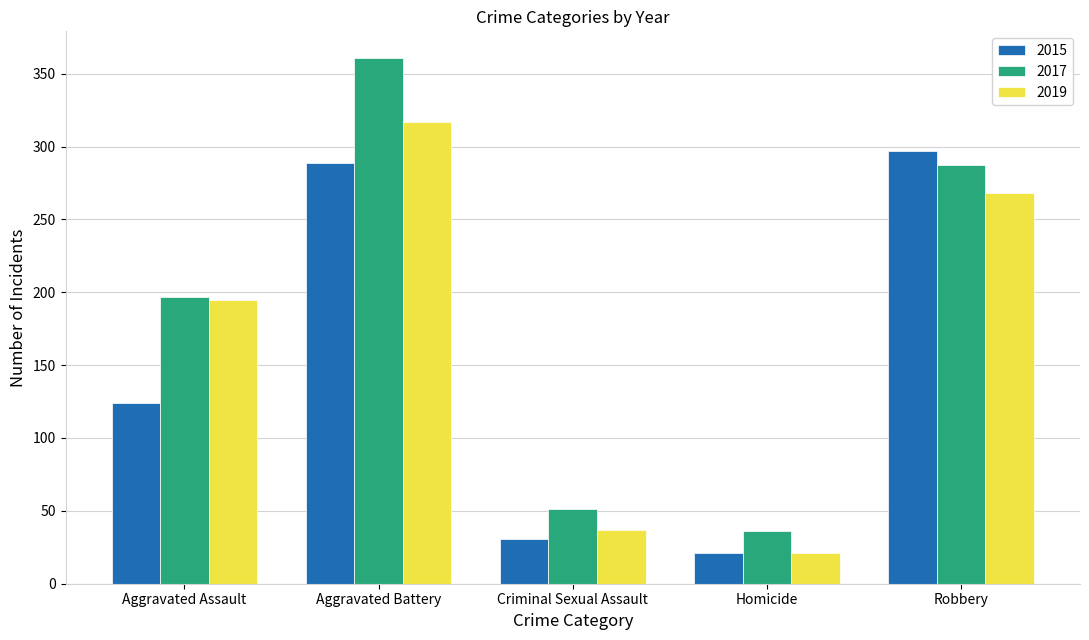

What is the value of the 2019 bar at the 5th from the left?

268